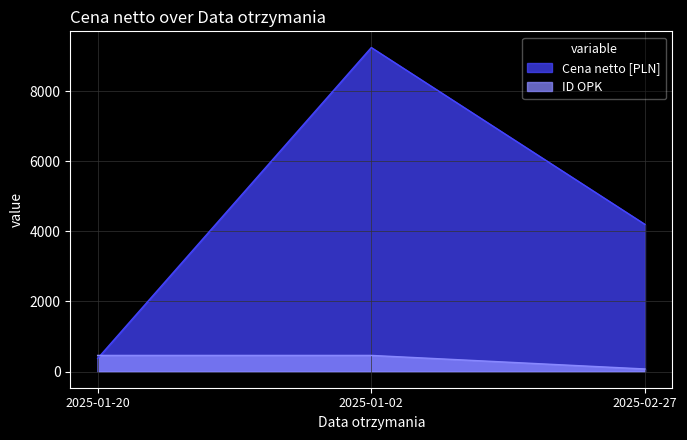

Which series has the largest range (max minus min)?

Cena netto [PLN]